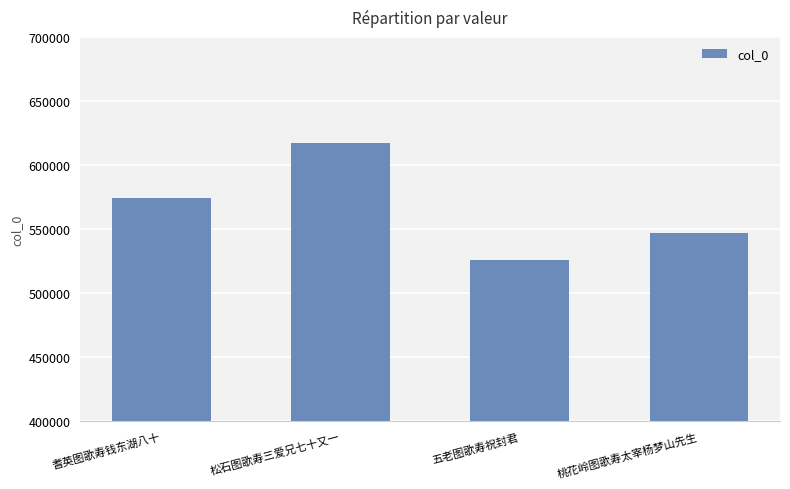

What position from the right is 松石图歌寿三爱兄七十又一?

3